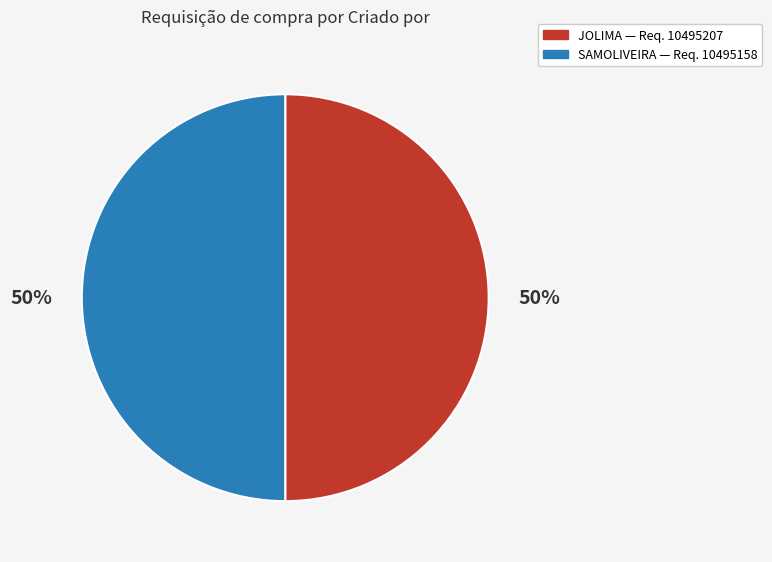

Count the number of slices in the pie.

2